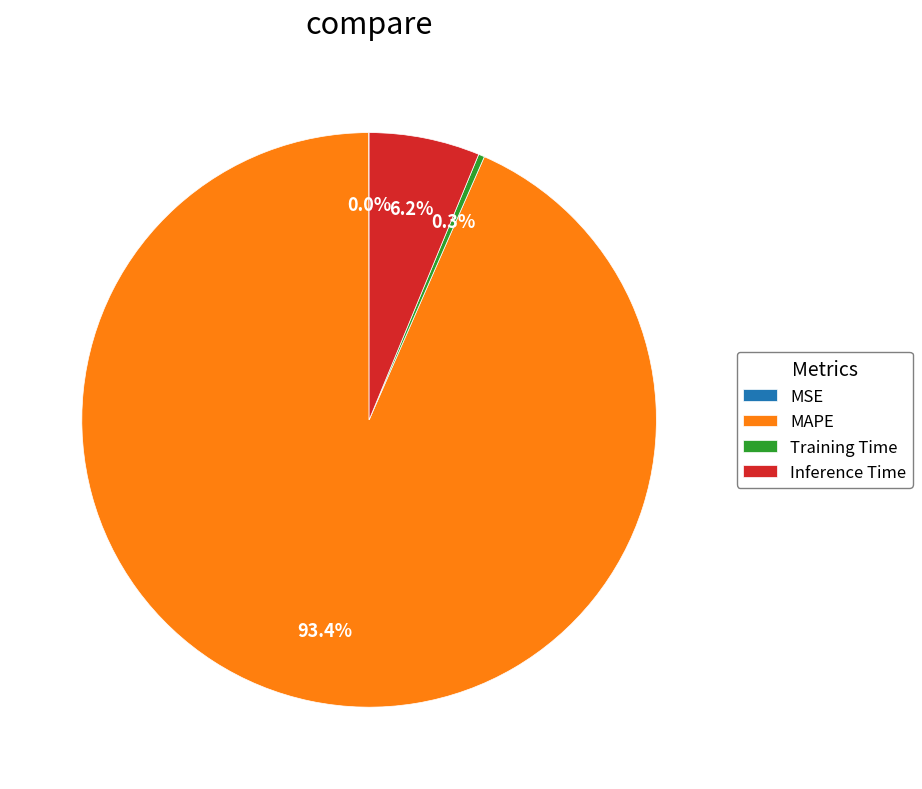

To the nearest percent, what portion does Inference Time represent?

6%